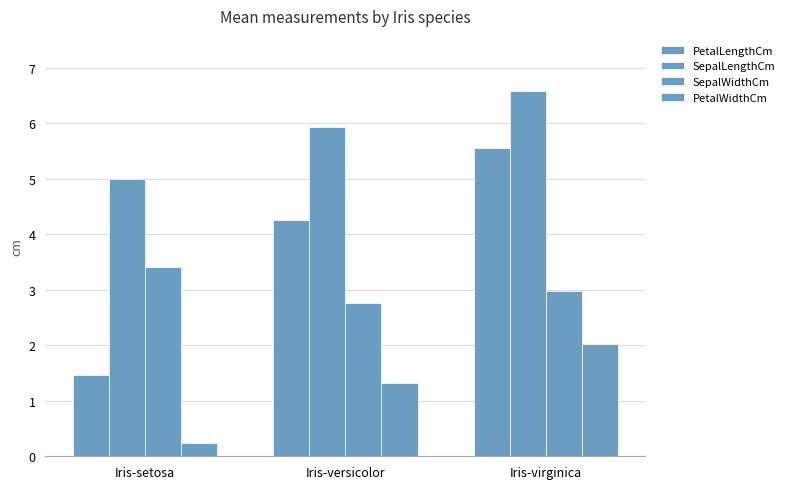

How many data points does each series have?

3